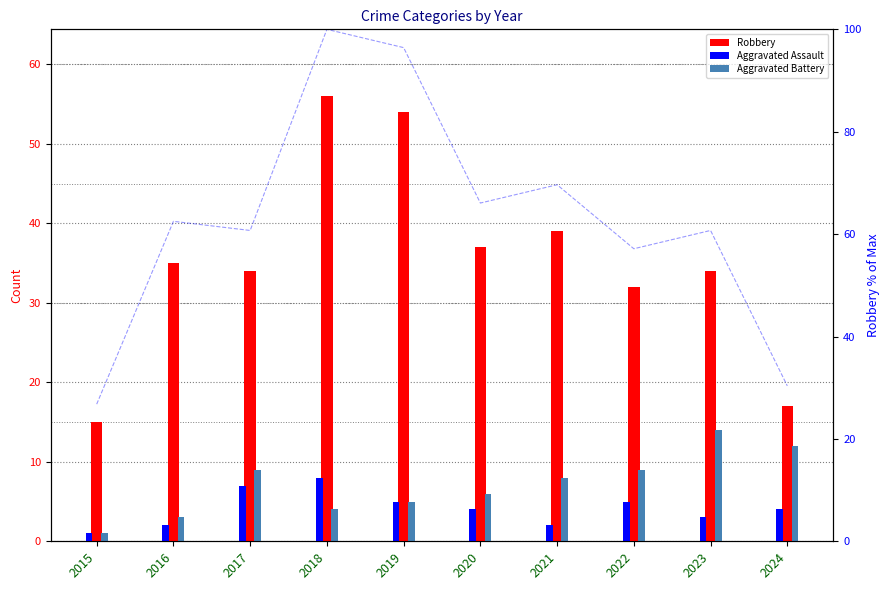

Which category has the highest value across all series?

2018